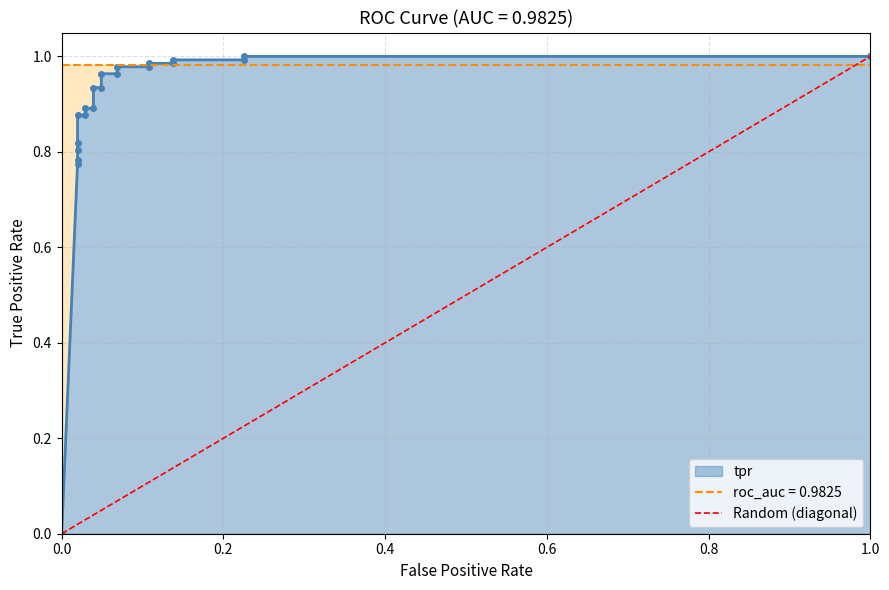

Does the chart have visible grid lines?

Yes